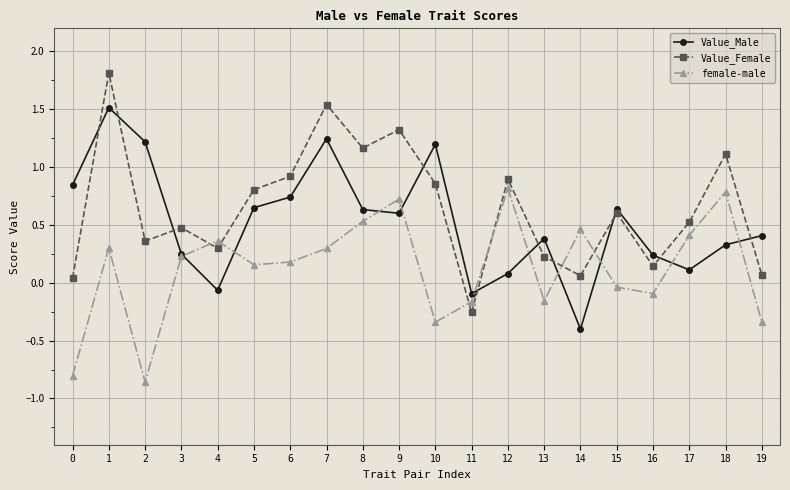

Which series has the largest range (max minus min)?

Value_Female